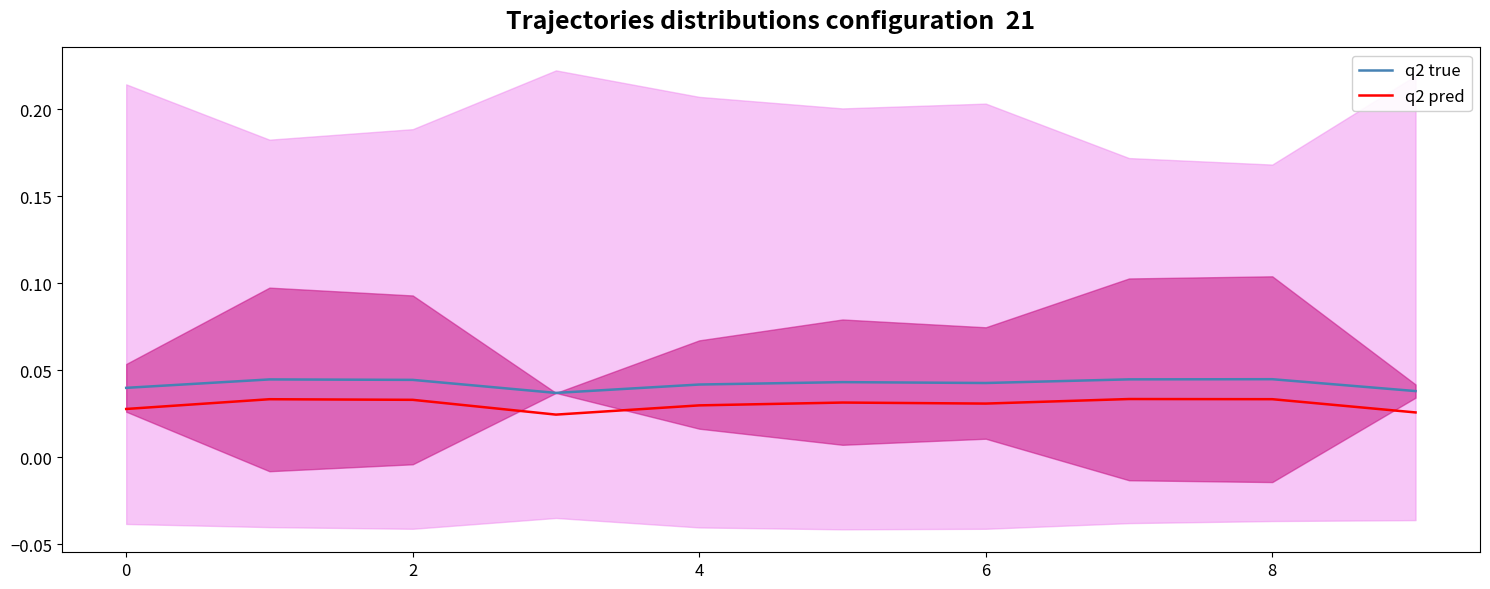

Is the value of q2 pred at 0 greater than the value of q2 true at 8?

No